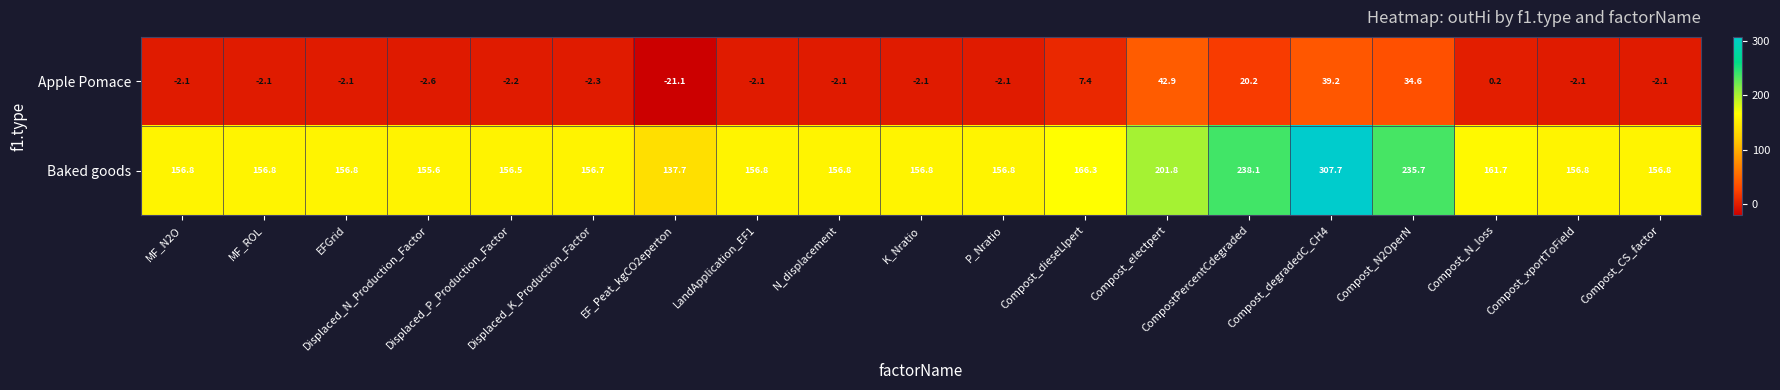

Which series has the largest total across all categories?

Baked goods